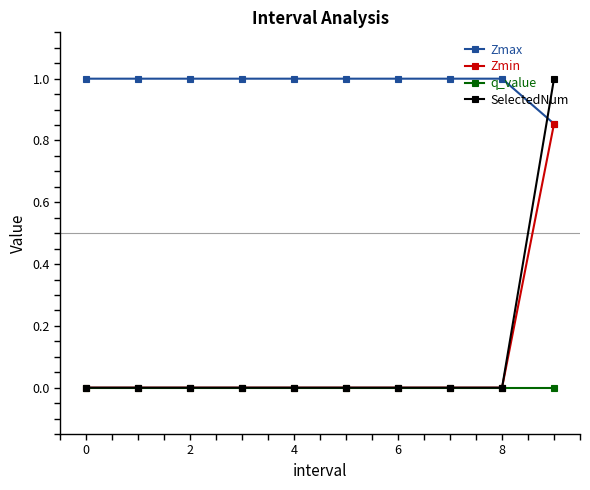

What is the greatest value displayed?

1.0